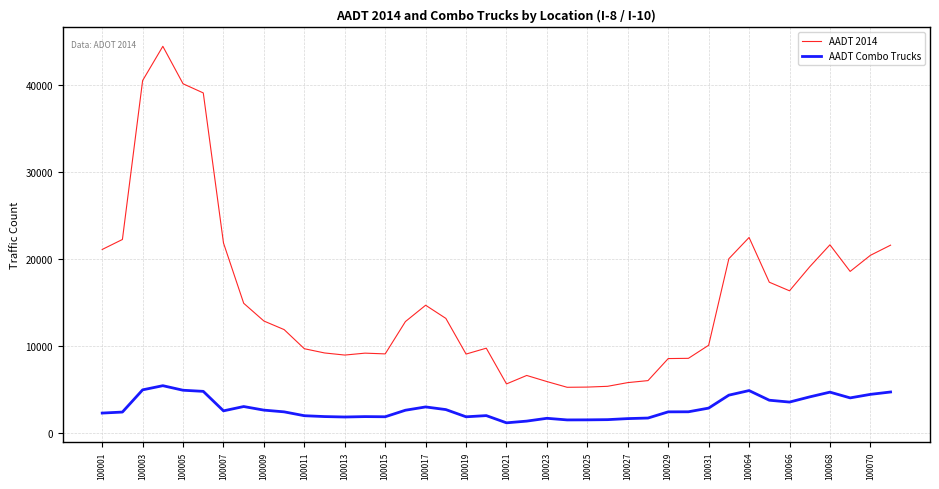

List the series in order of their peak value, highest first.

AADT 2014, AADT Combo Trucks